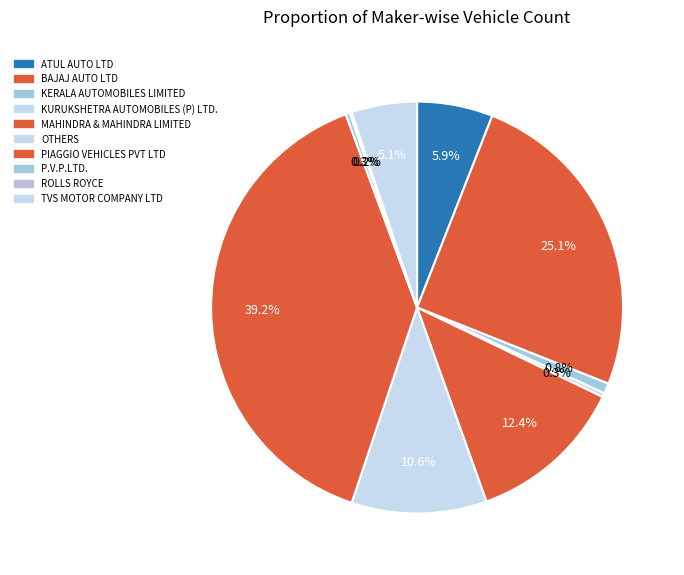

To the nearest percent, what portion does PIAGGIO VEHICLES PVT LTD represent?

39%